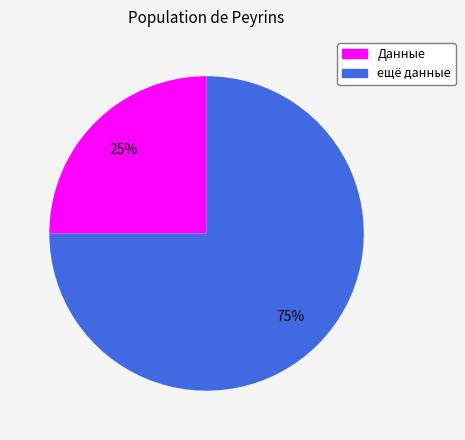

What is the ratio of the value at ещё данные to the value at Данные?

3.0